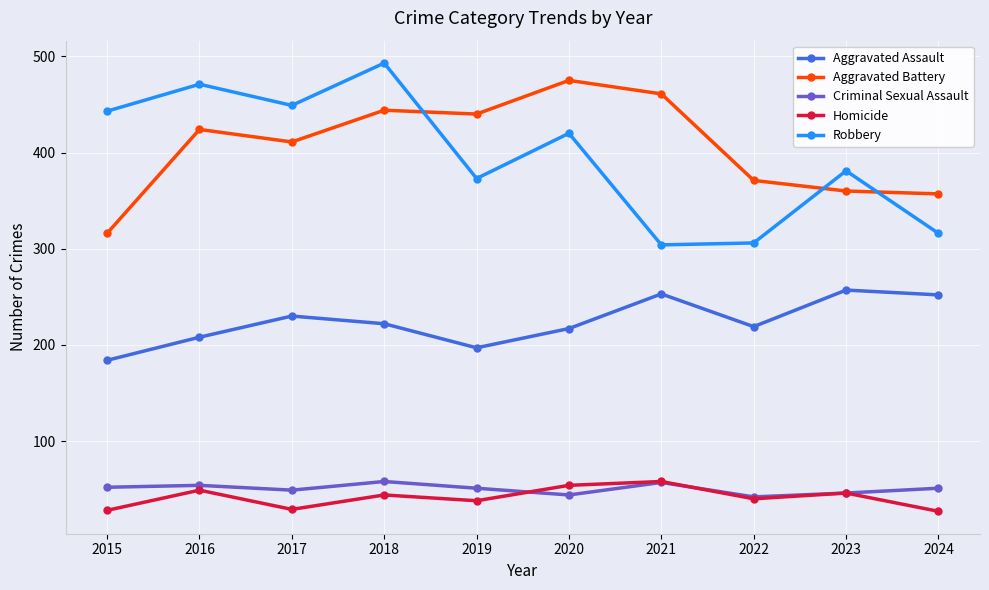

What is the value of the Aggravated Assault point at the 3rd from the left?

230